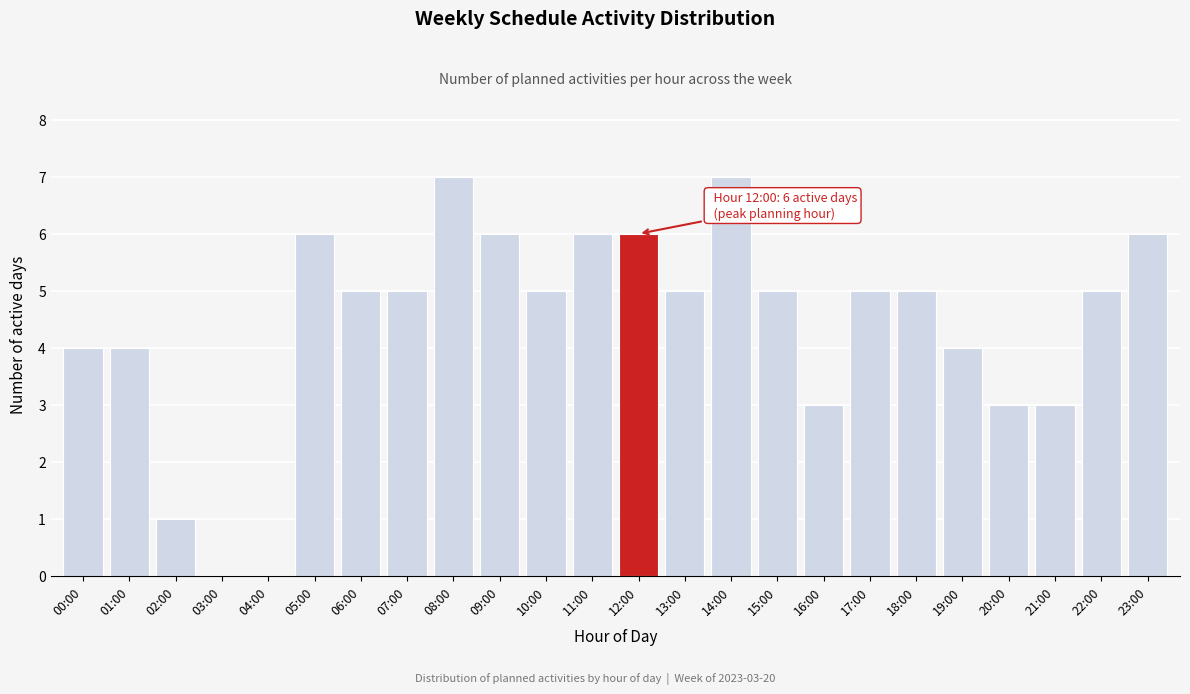

Reading left to right, extract all data points from this chart.

00:00=4	01:00=4	02:00=1	03:00=0	04:00=0	05:00=6	06:00=5	07:00=5	08:00=7	09:00=6	10:00=5	11:00=6	12:00=6	13:00=5	14:00=7	15:00=5	16:00=3	17:00=5	18:00=5	19:00=4	20:00=3	21:00=3	22:00=5	23:00=6